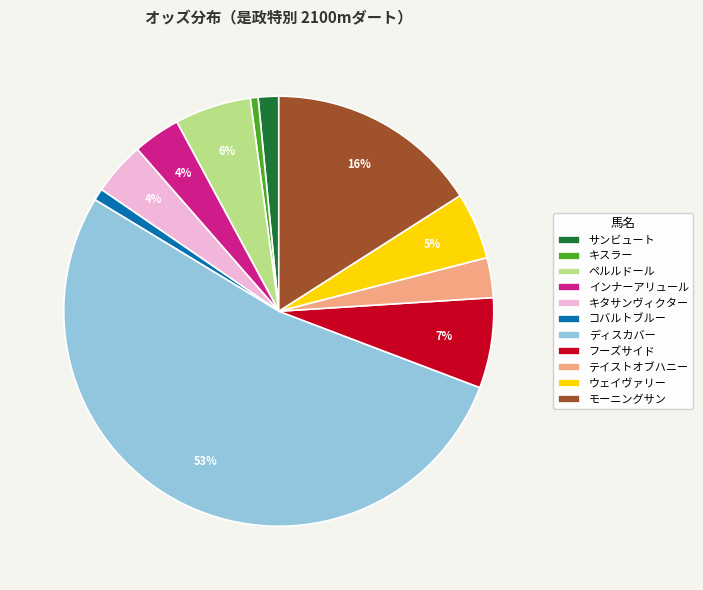

Count the number of slices in the pie.

11